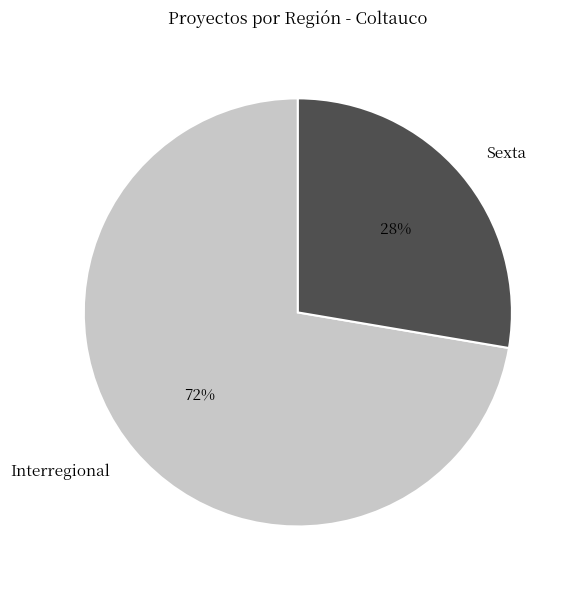

To the nearest percent, what percentage of the pie is Sexta?

28%